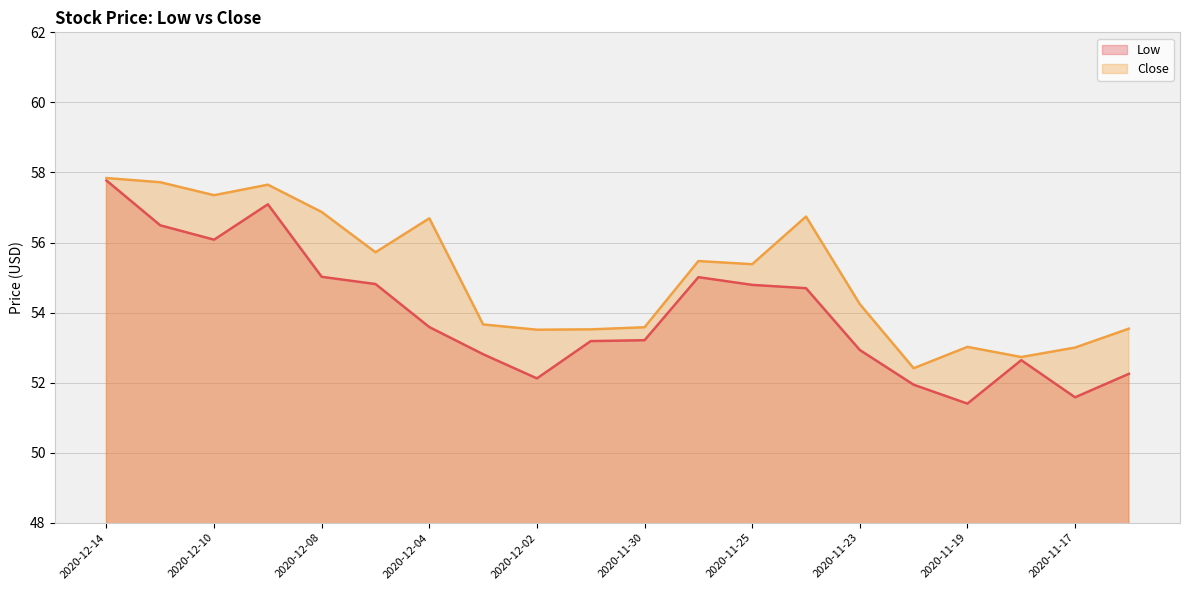

Is it true that Low equals 33.8 at 2020-12-14?

False